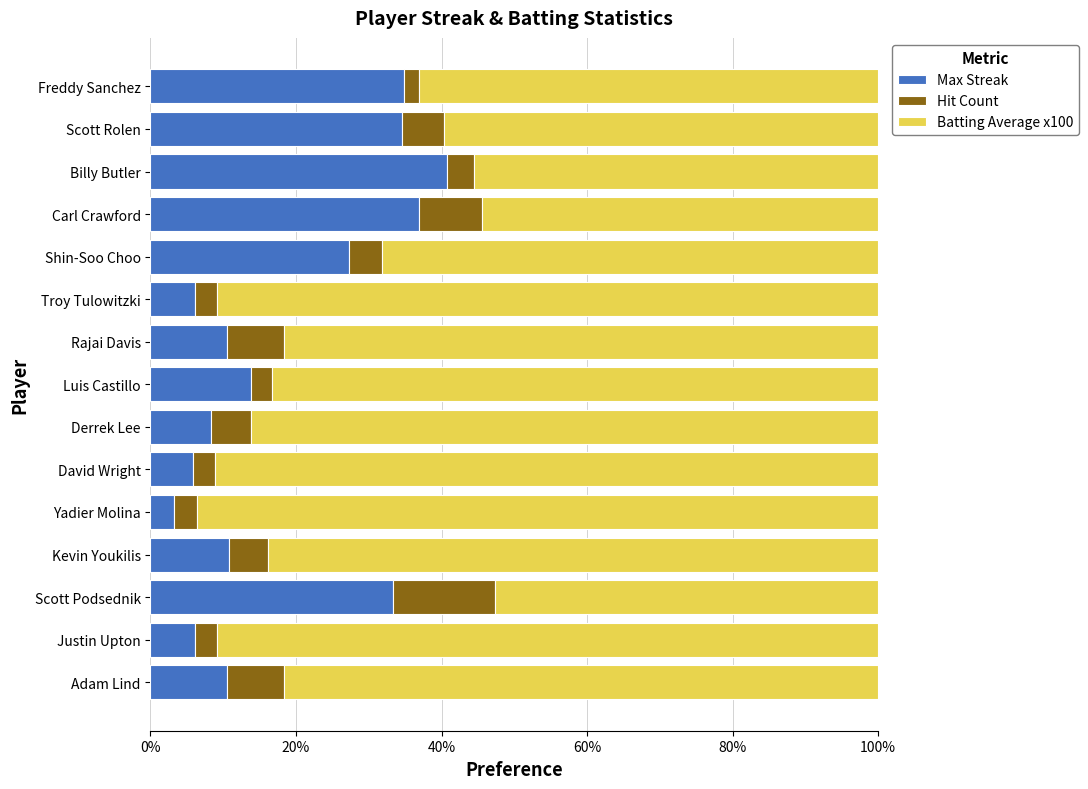

The Max Streak series shows 5.9 at David Wright. True or false?

True